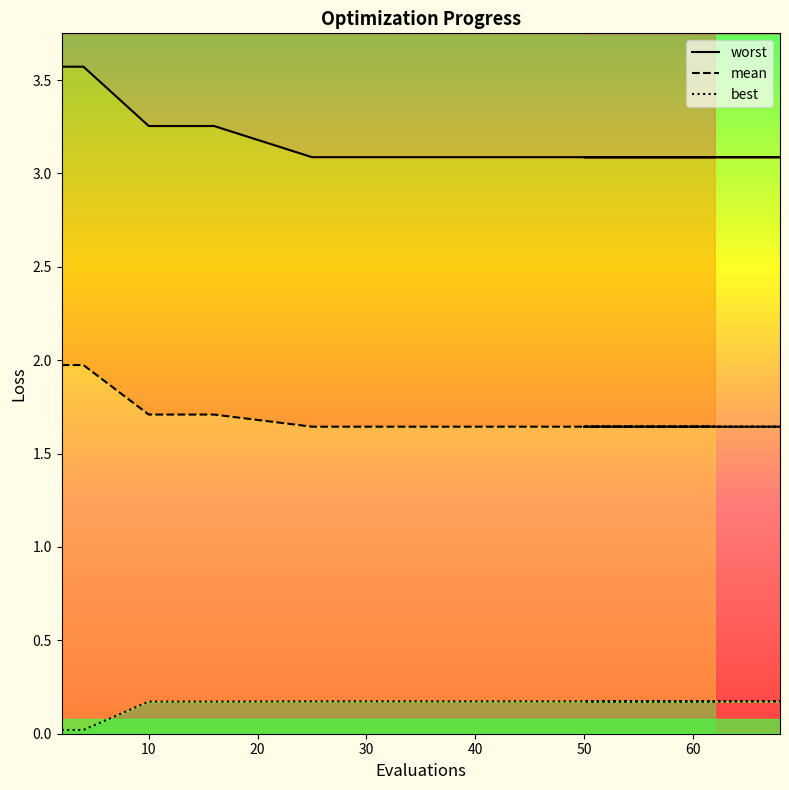

What is the value of the worst point at the 20th from the left?

3.1